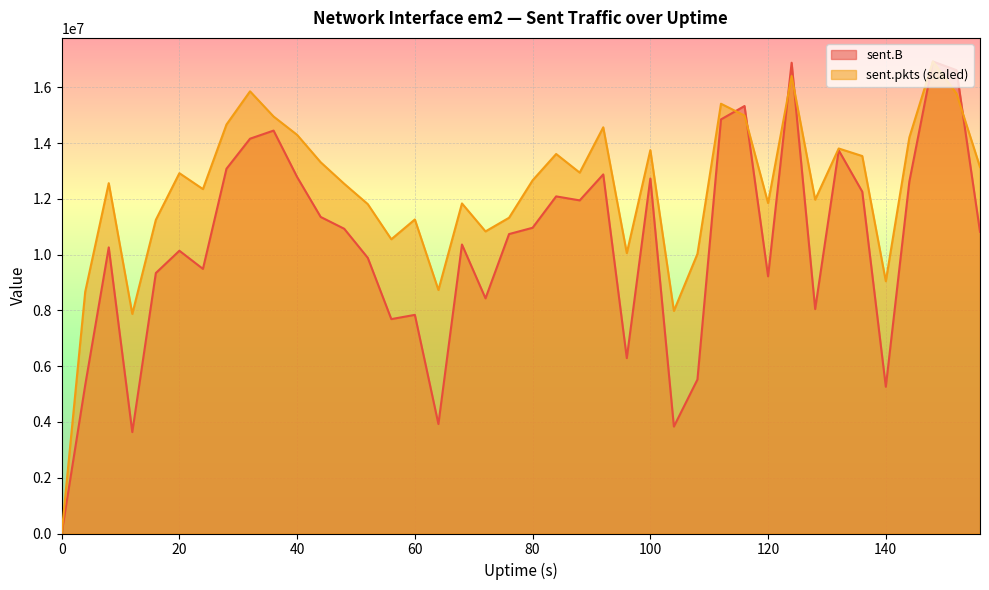

What is the difference between the second highest and minimum values in the sent.pkts series?

16406564.5